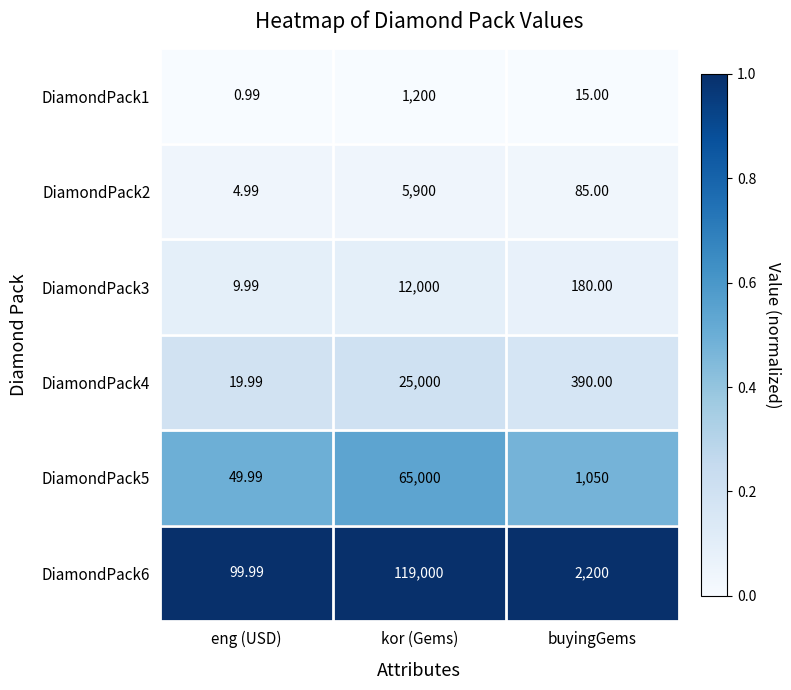

Which category has the lowest value in the DiamondPack5 series?

eng (USD)